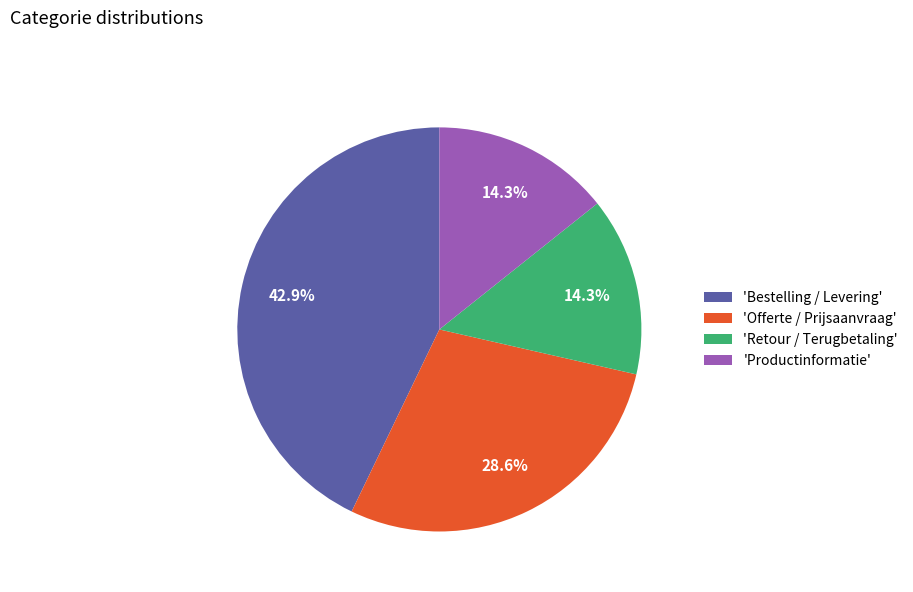

Combined, what portion of the pie is 'Retour / Terugbetaling' and 'Productinformatie'?

28.6%